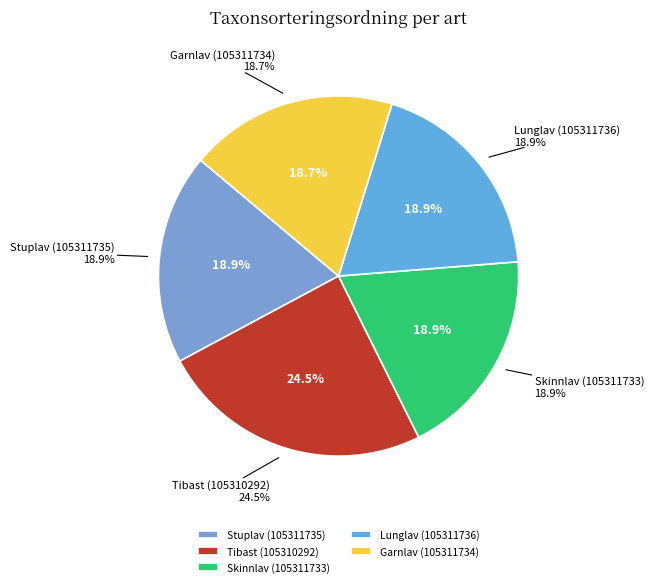

Does Stuplav (105311735) account for over 50% of the chart?

No